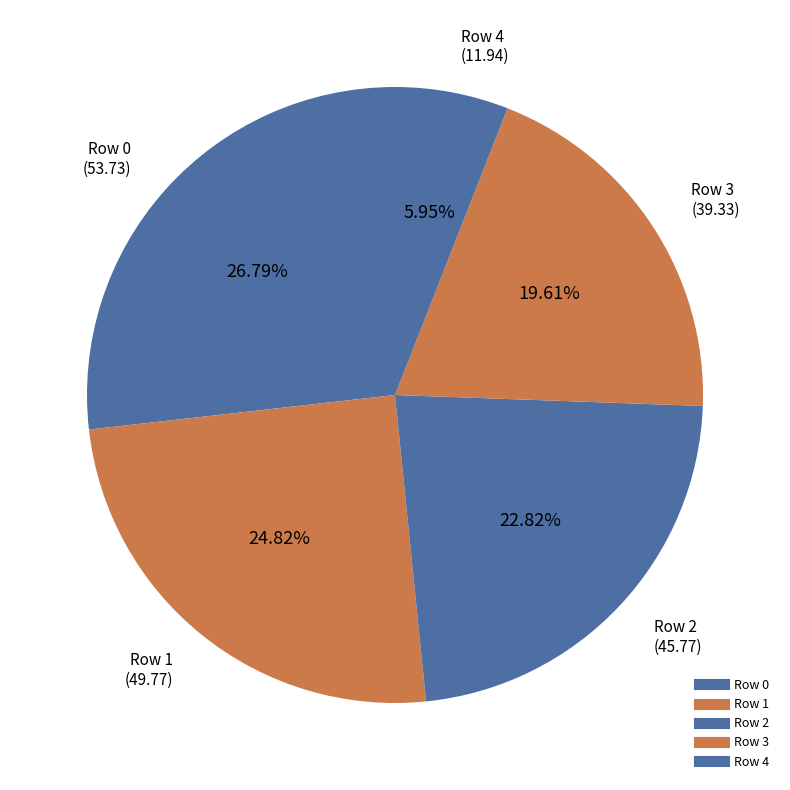

Which category has the smallest portion of the pie?

4